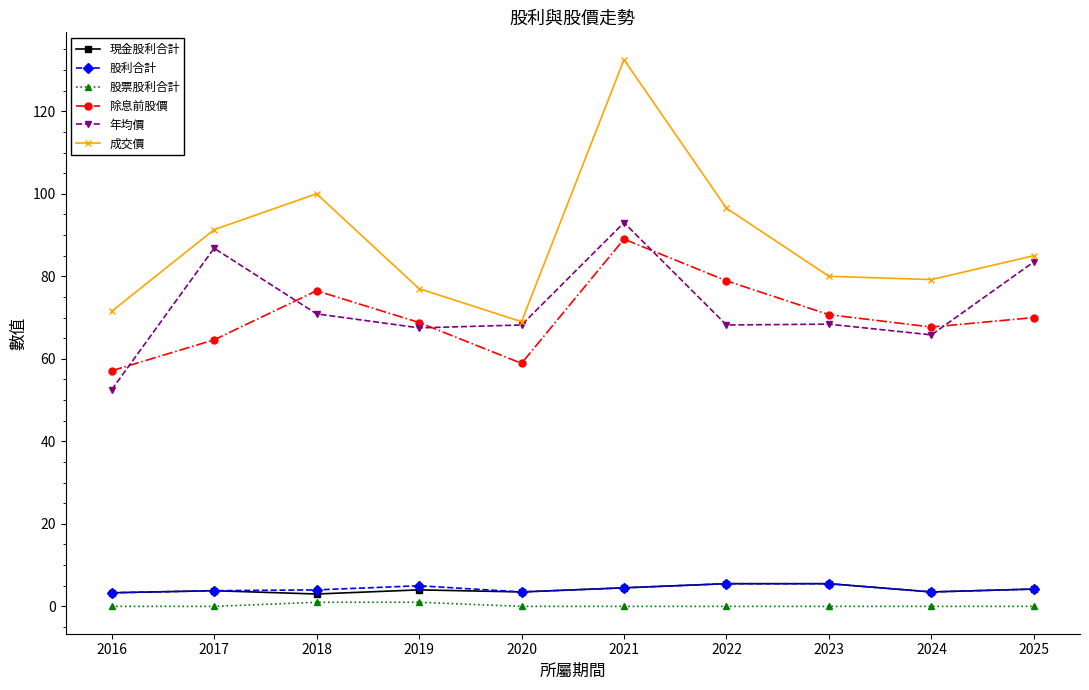

What is the value of the 現金股利合計 point at the 2nd from the left?

3.8